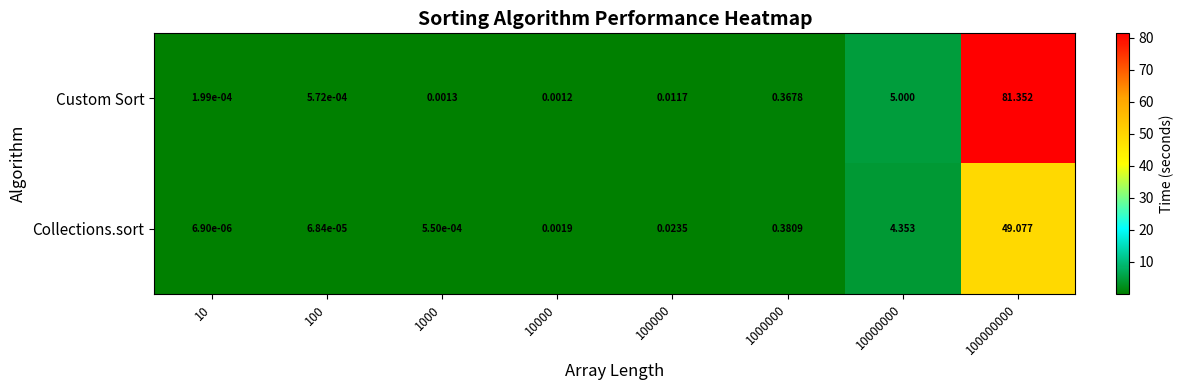

Rank the series by their maximum value, from highest to lowest.

Custom Sort, Collections.sort